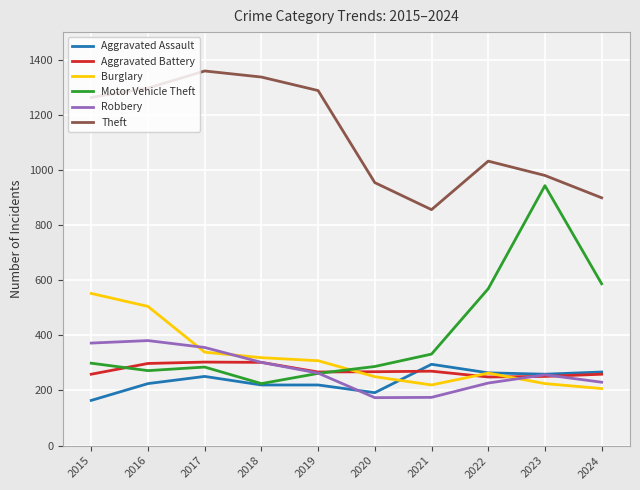

Rank the series at 2017 from highest to lowest value.

Theft, Robbery, Burglary, Aggravated Battery, Motor Vehicle Theft, Aggravated Assault